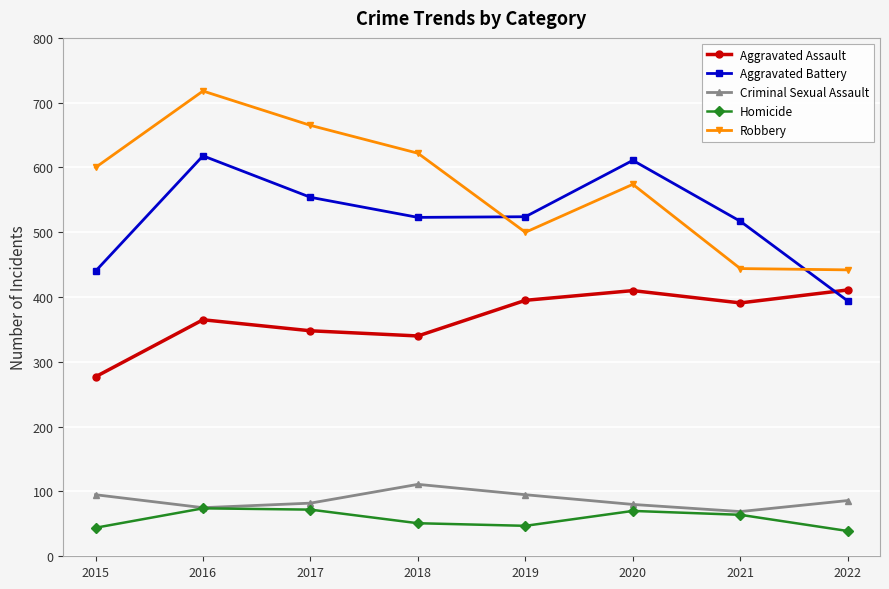

The Robbery series shows 444 at 2021. True or false?

True